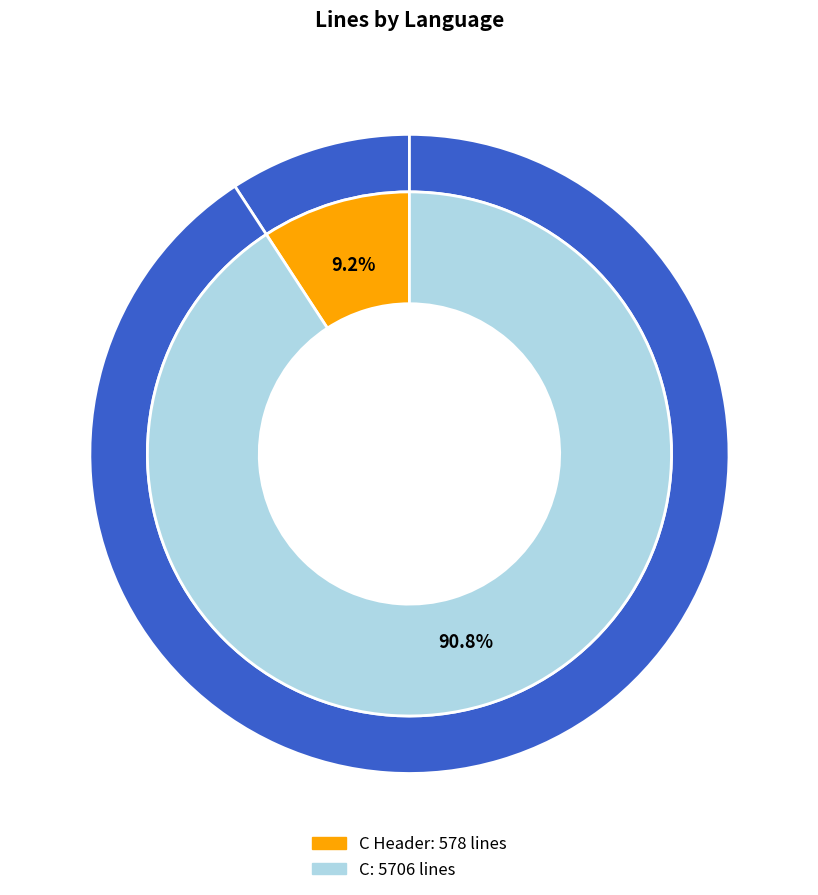

Count the number of slices in the pie.

2